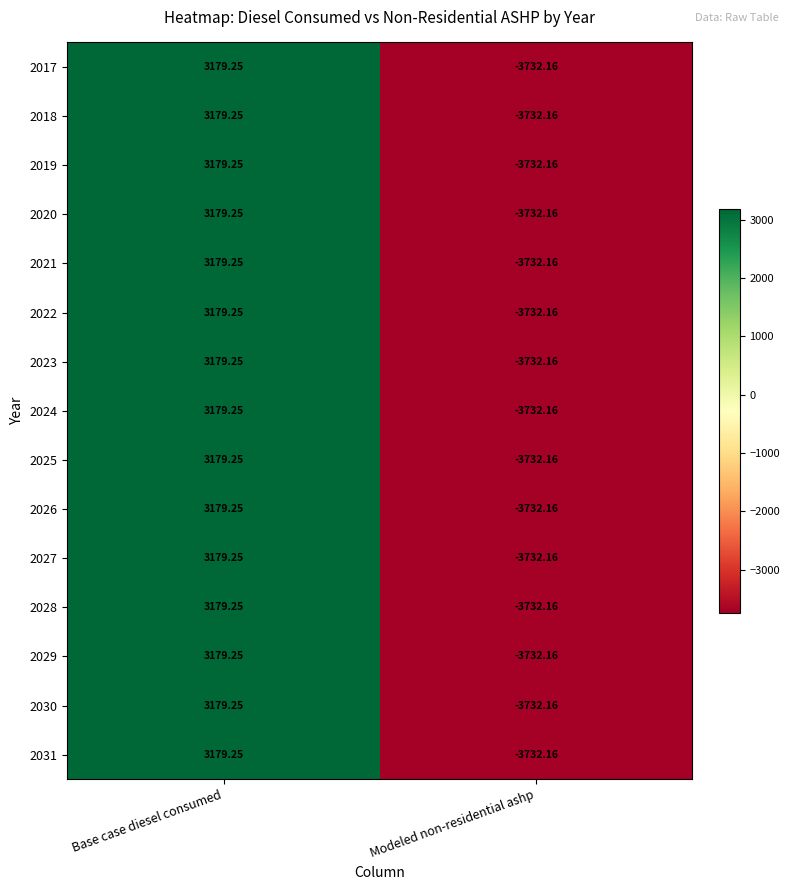

Count the number of categories in the chart.

2